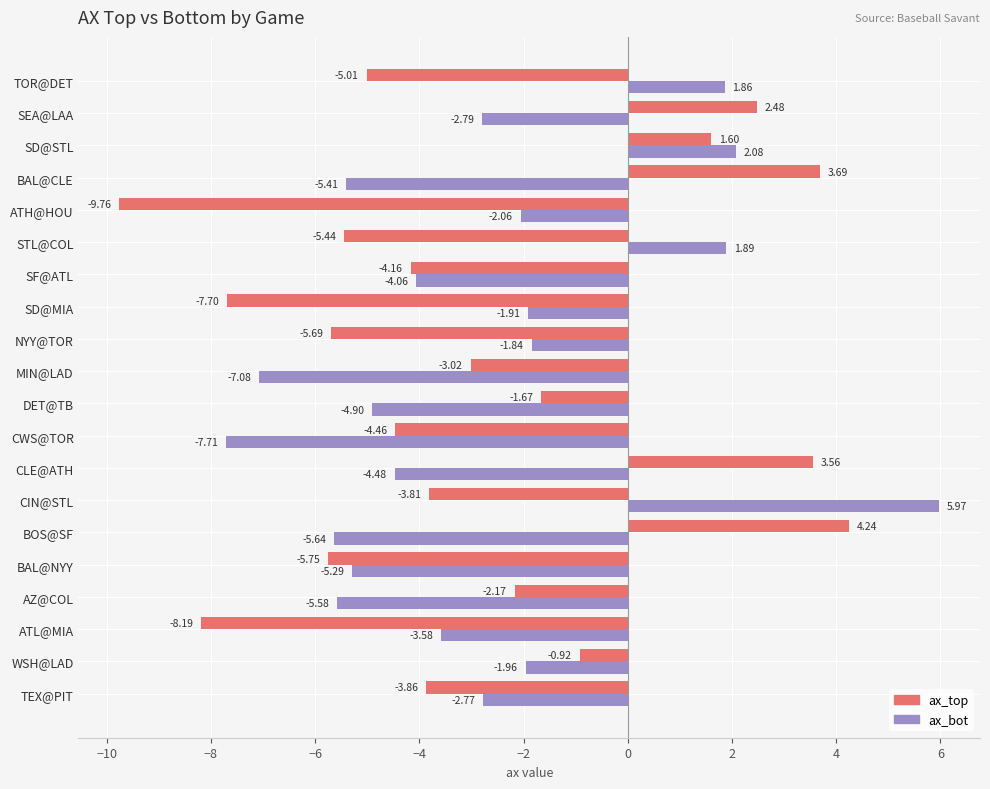

Rank the categories by ax_bot value from highest to lowest.

CIN@STL, SD@STL, STL@COL, TOR@DET, NYY@TOR, SD@MIA, WSH@LAD, ATH@HOU, TEX@PIT, SEA@LAA, ATL@MIA, SF@ATL, CLE@ATH, DET@TB, BAL@NYY, BAL@CLE, AZ@COL, BOS@SF, MIN@LAD, CWS@TOR